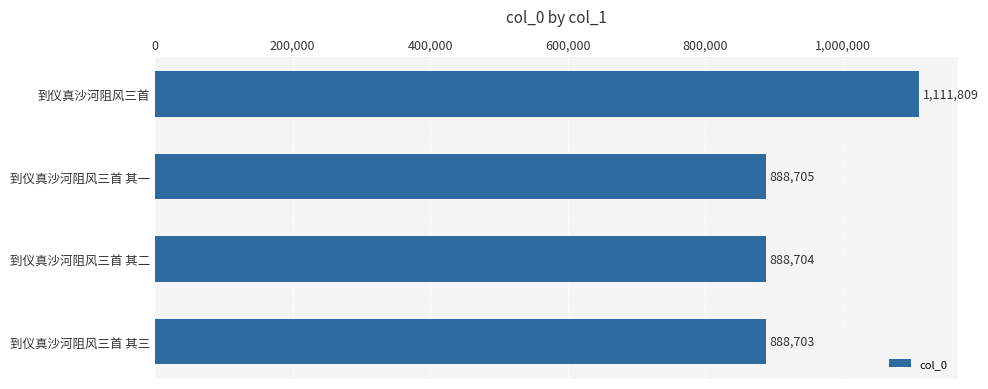

What is the sum of all values?

3777921